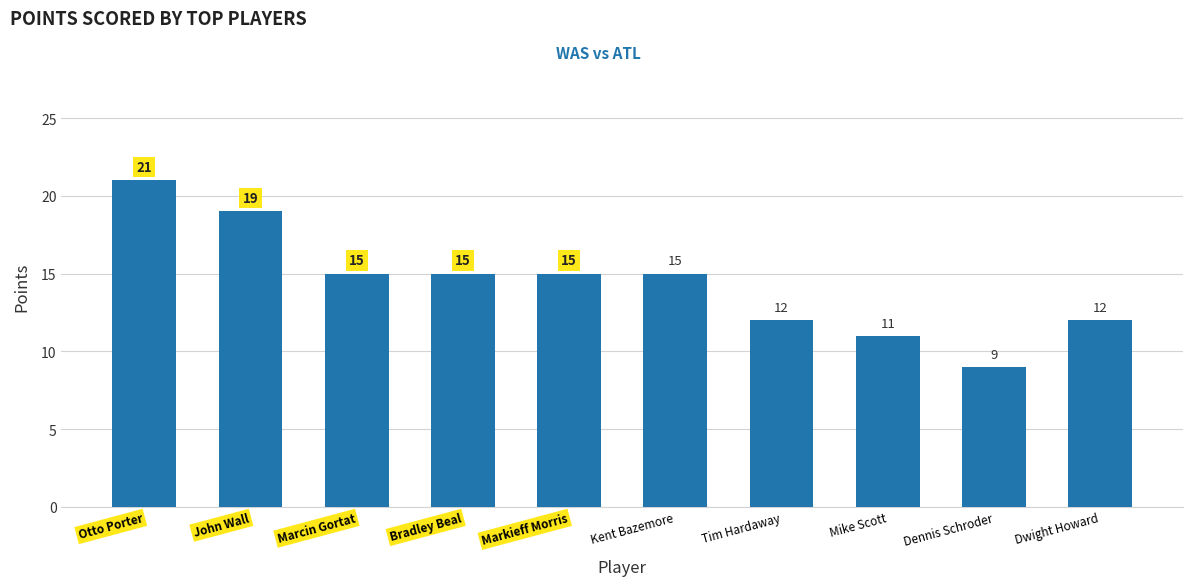

How many data points does each series have?

10